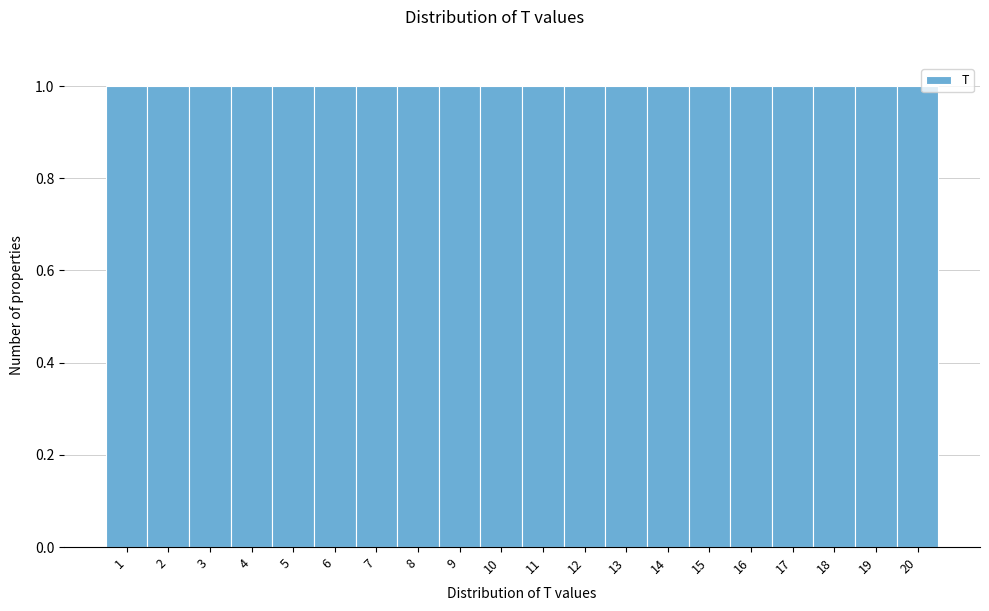

Reading left to right, transcribe this chart: for each bar, give the range it covers on the x-axis and its height. The values are not printed on the chart, so give them approximately, as read against the axis.

0.5 to 1.5: 1
1.5 to 2.5: 1
2.5 to 3.5: 1
3.5 to 4.5: 1
4.5 to 5.5: 1
5.5 to 6.5: 1
6.5 to 7.5: 1
7.5 to 8.5: 1
8.5 to 9.5: 1
9.5 to 10.5: 1
10.5 to 11.5: 1
11.5 to 12.5: 1
12.5 to 13.5: 1
13.5 to 14.5: 1
14.5 to 15.5: 1
15.5 to 16.5: 1
16.5 to 17.5: 1
17.5 to 18.5: 1
18.5 to 19.5: 1
19.5 to 20.5: 1